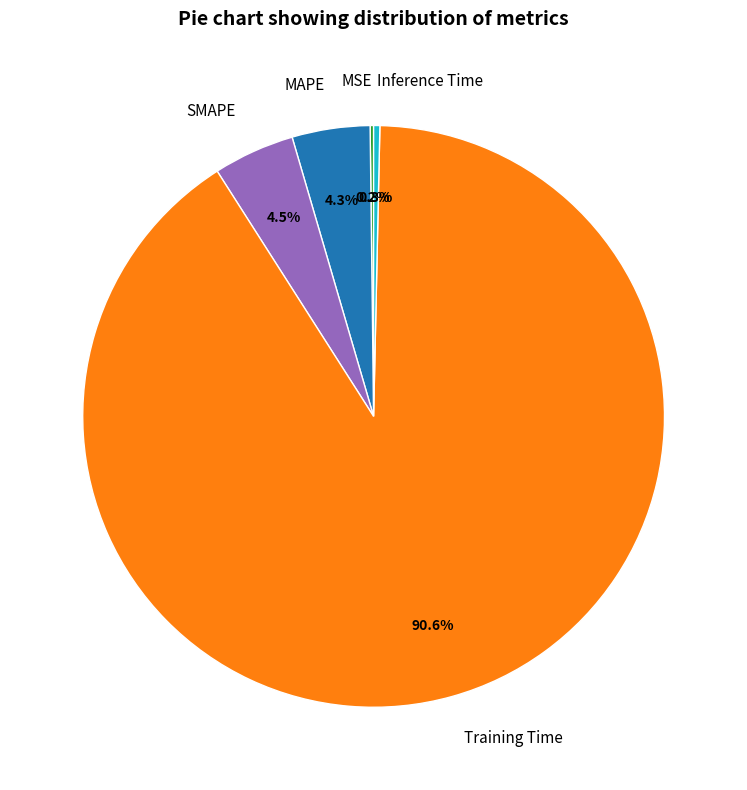

To the nearest percent, what is the difference between the largest and smallest slice percentages?

90%